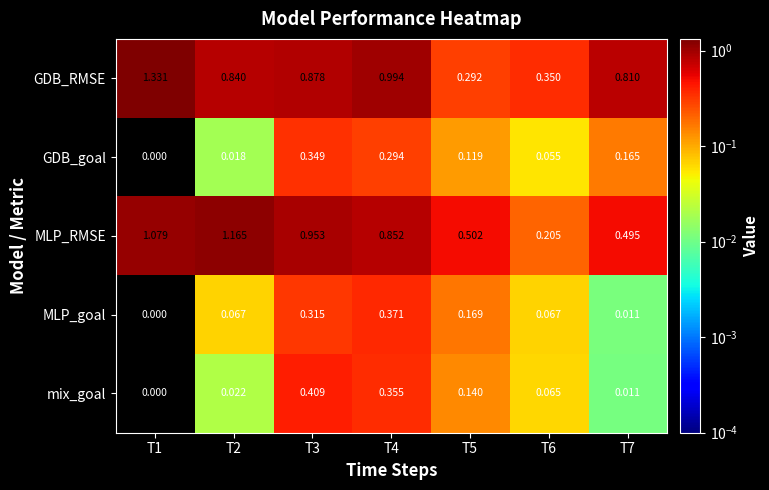

Between T1 and T6, which series saw the biggest shift?

GDB_RMSE